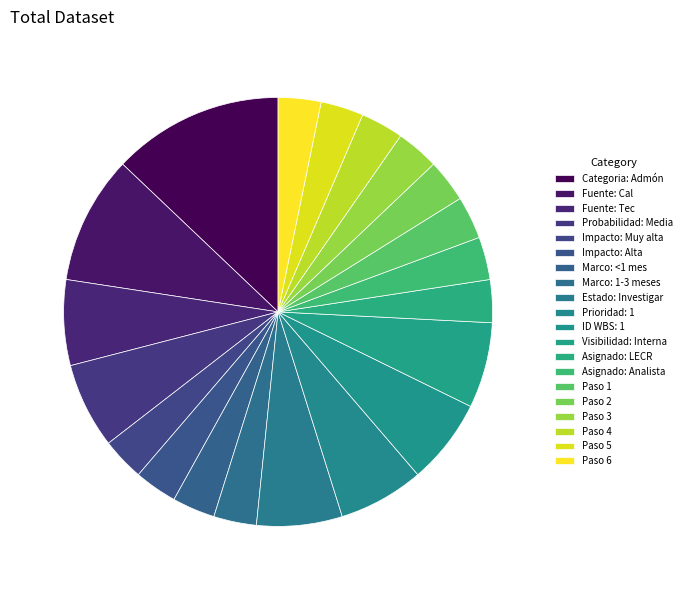

How many slices are in this pie chart?

20